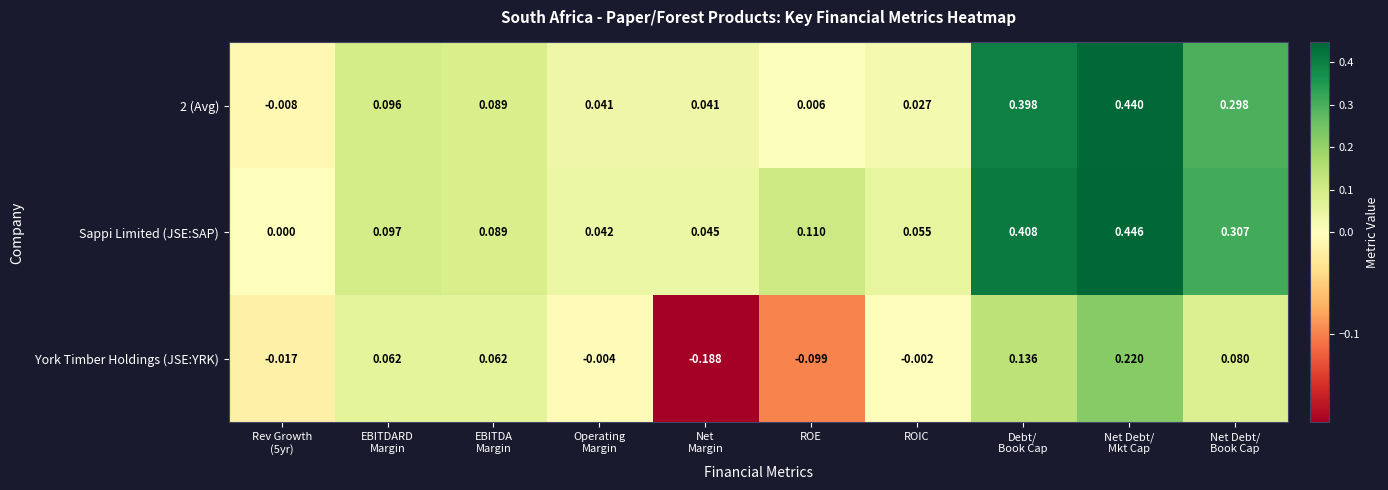

Which series has the largest range (max minus min)?

2 (Avg)